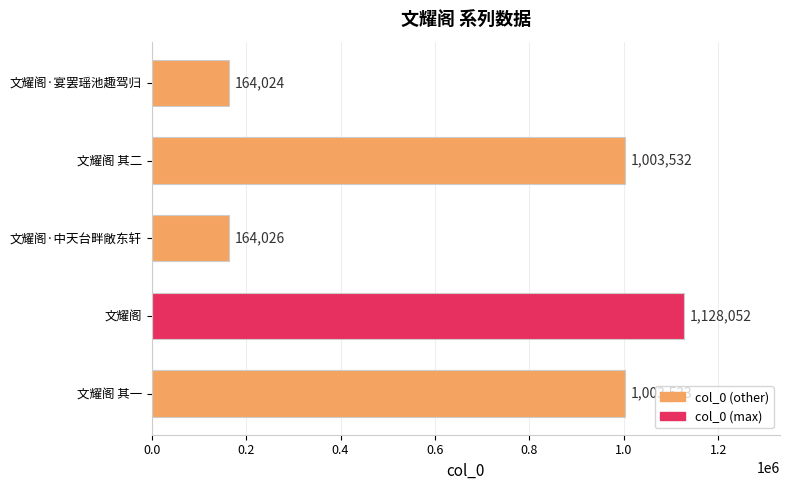

What is the approximate value at 文耀阁 其一?

1003533